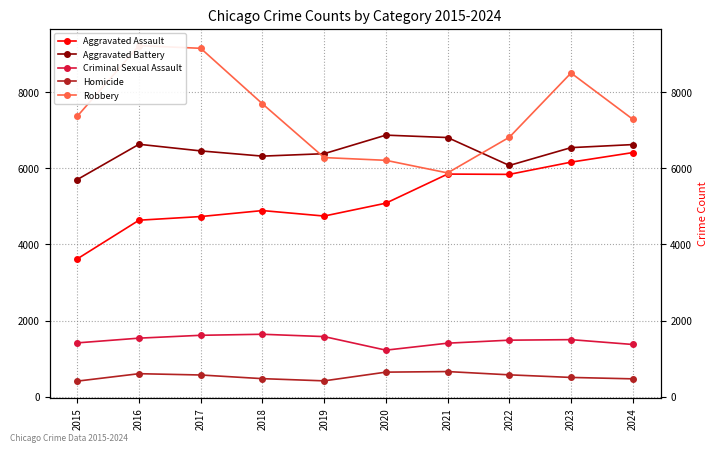

Where is Aggravated Battery nearest to the value 6285?

2018